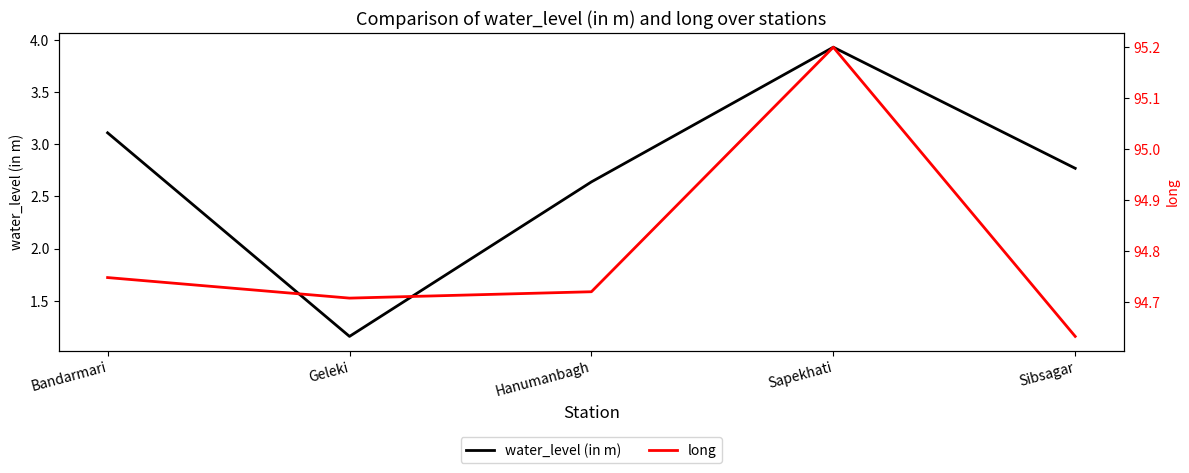

The value of water_level (in m) at Sapekhati is 6.9. True or false?

False